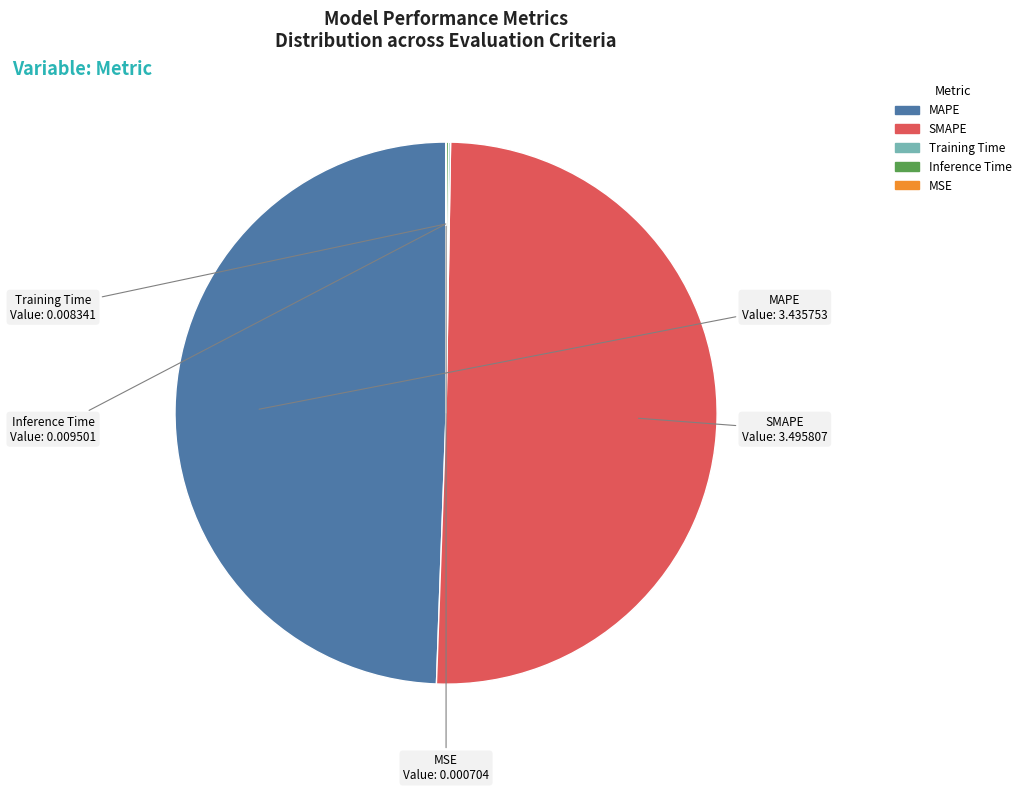

What is the largest slice in the pie chart?

SMAPE